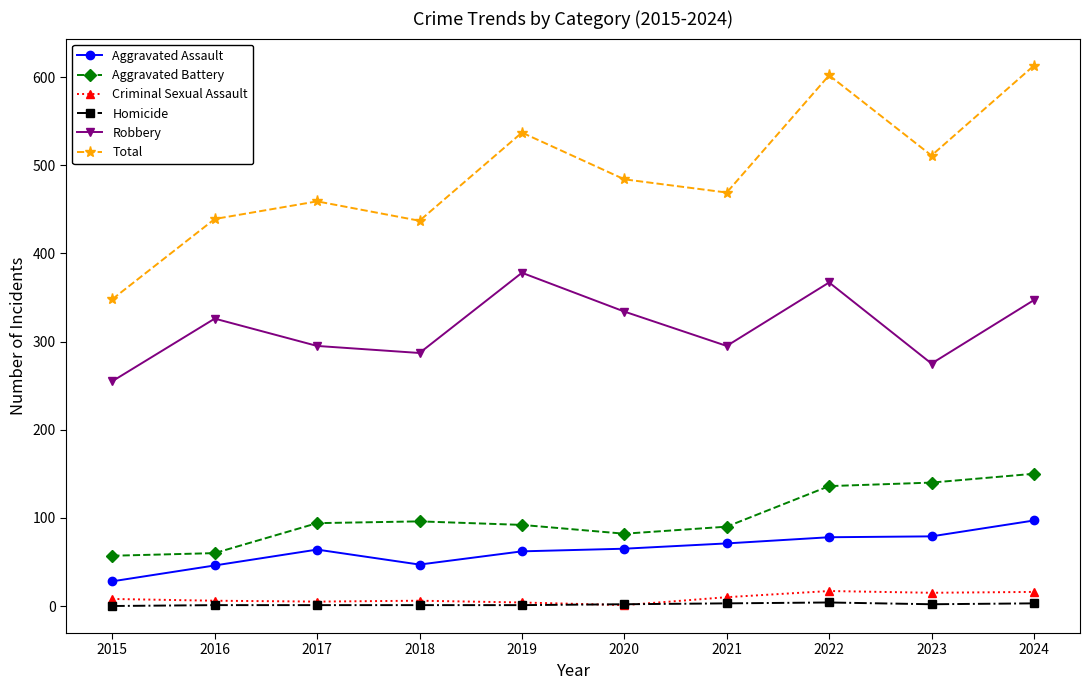

The value of Aggravated Battery at 2020 is 82. True or false?

True